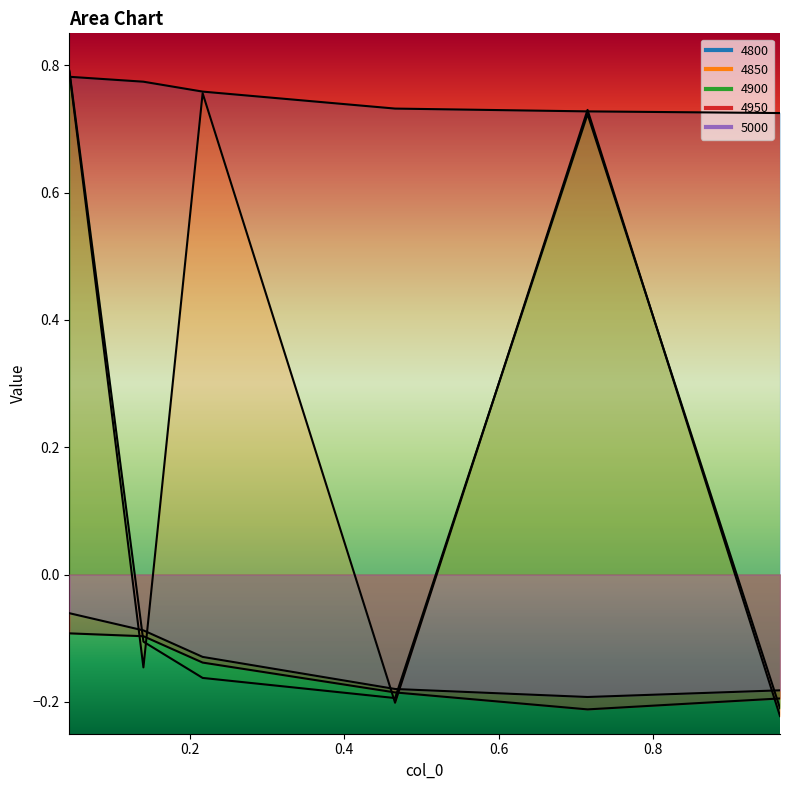

Rank the categories by 4900 value from highest to lowest.

0.04383561643835616, 0.7150684931506849, 0.1397260273972603, 0.2164383561643836, 0.4657534246575342, 0.9643835616438357